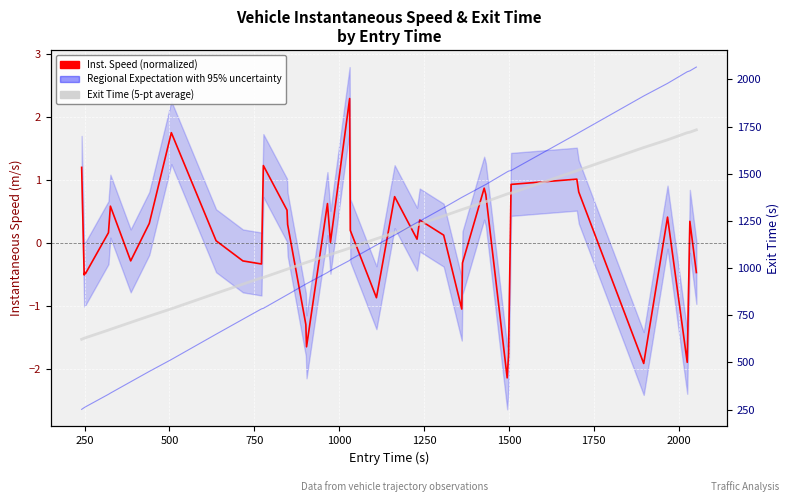

How many data points in Exit Time (5-pt average) are above 0?

19